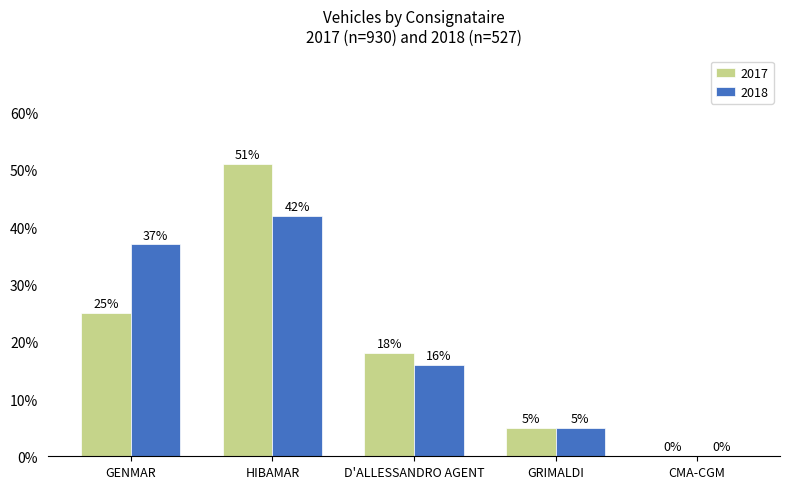

Between GENMAR and CMA-CGM, which series saw the biggest shift?

2018